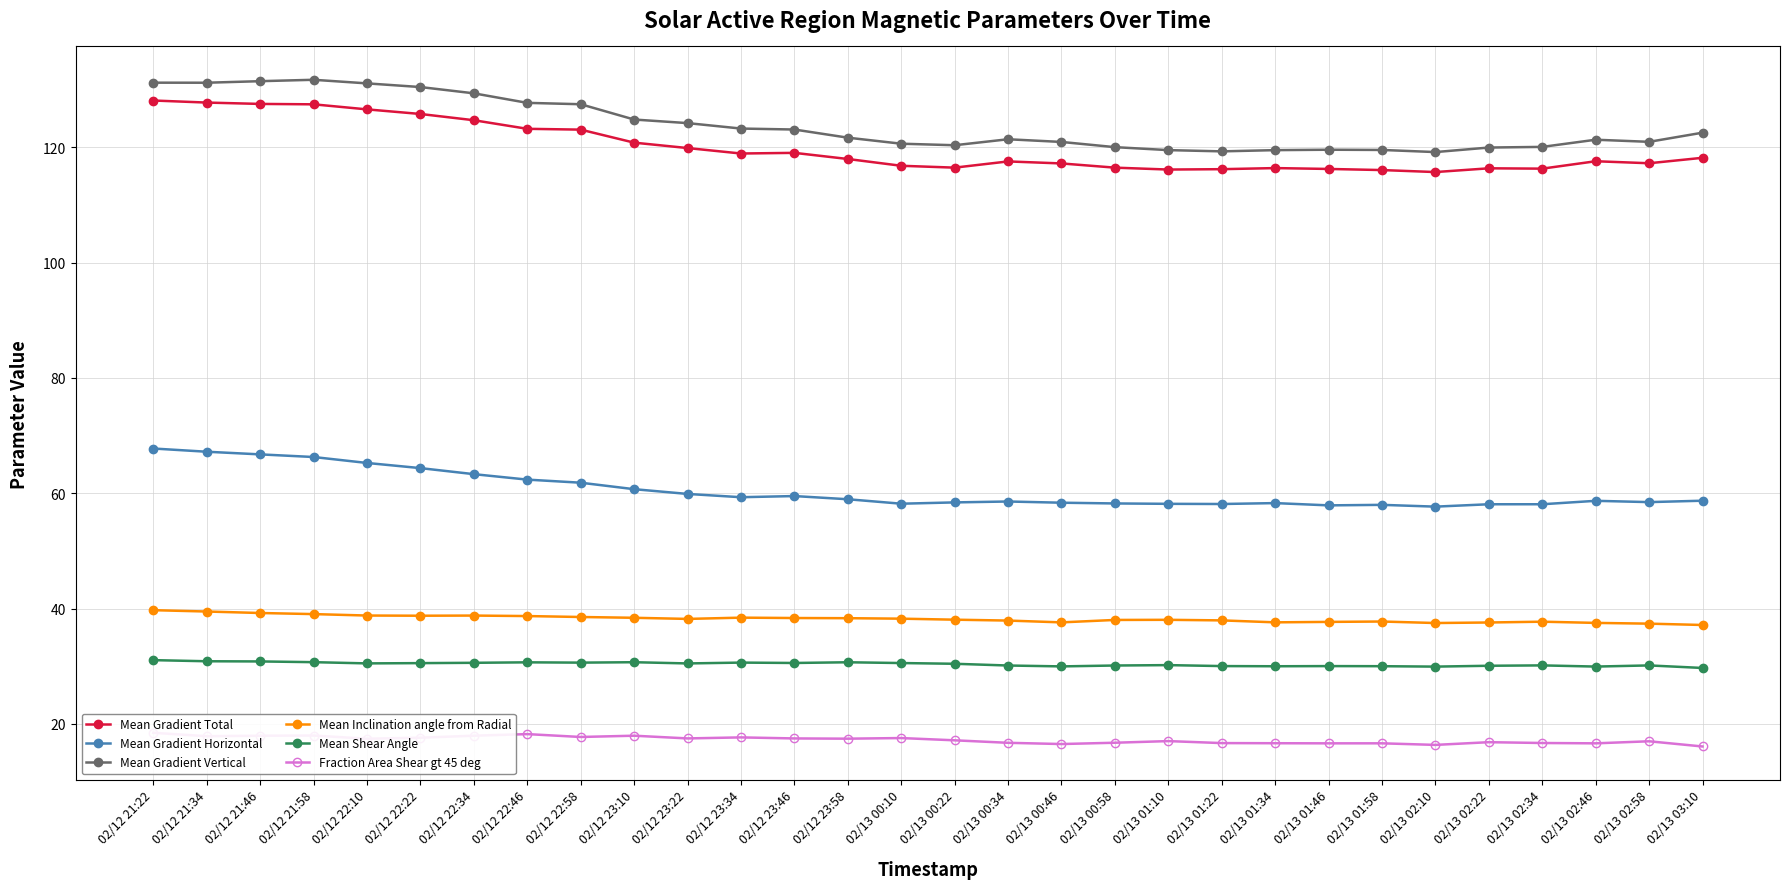

True or false: Fraction Area Shear gt 45 deg has a value of 17.5 at 02/12 23:46.

True